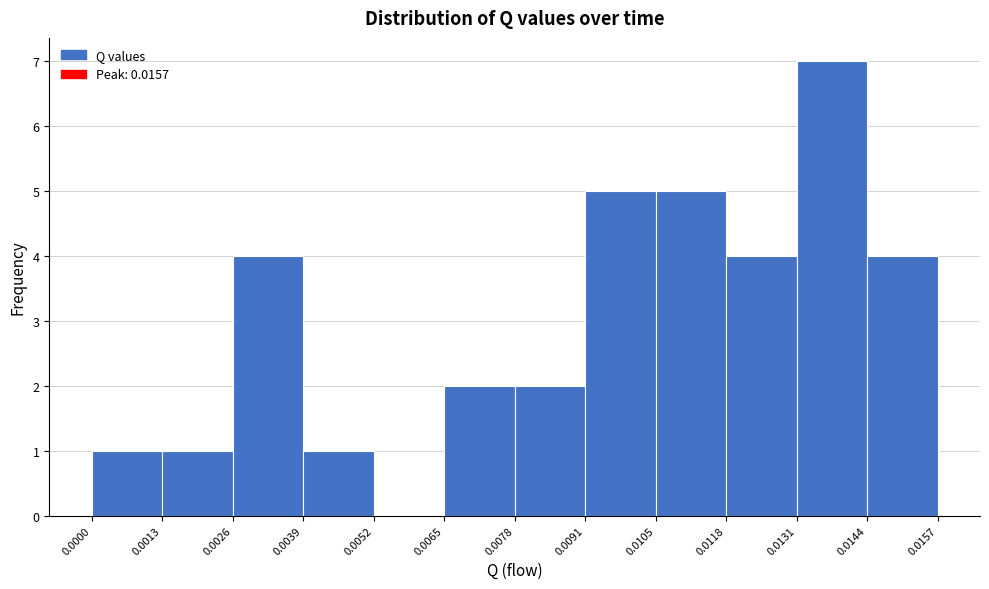

How tall is the bar that spans 0.0118 to 0.0131 on the x-axis? The values are not printed on the chart, so give them approximately, as read against the axis.

4